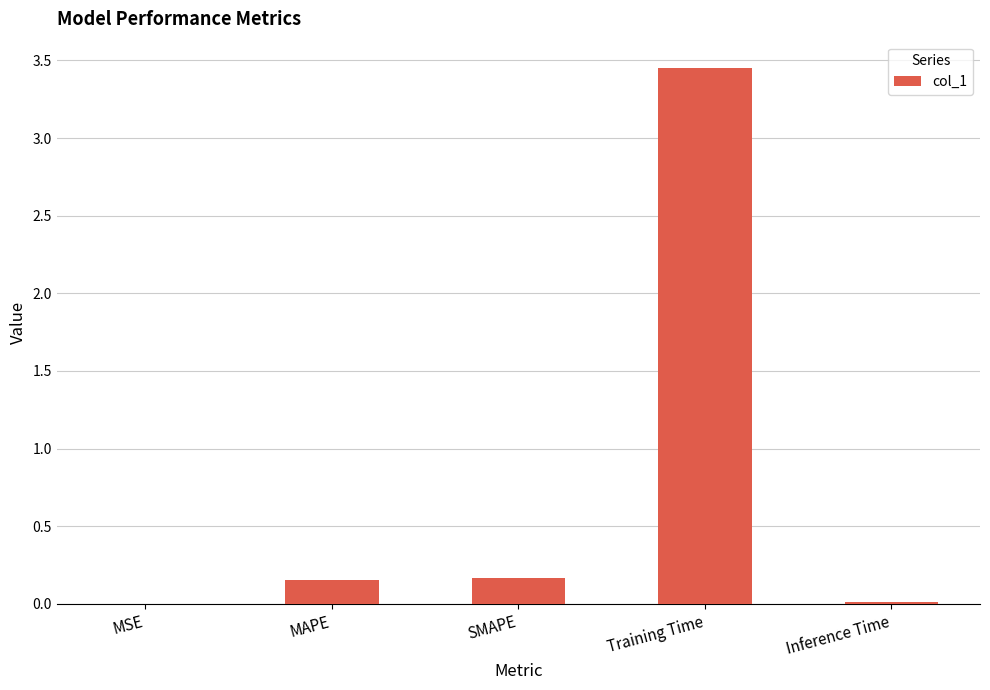

How many series are shown in this chart?

1